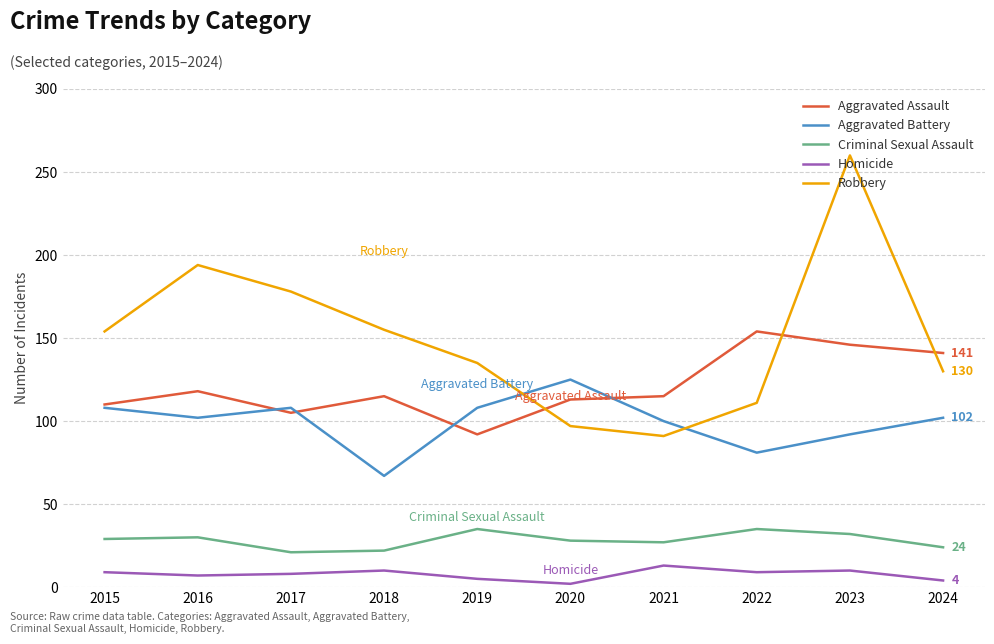

True or false: Aggravated Assault has more than 0 interior local peaks.

True